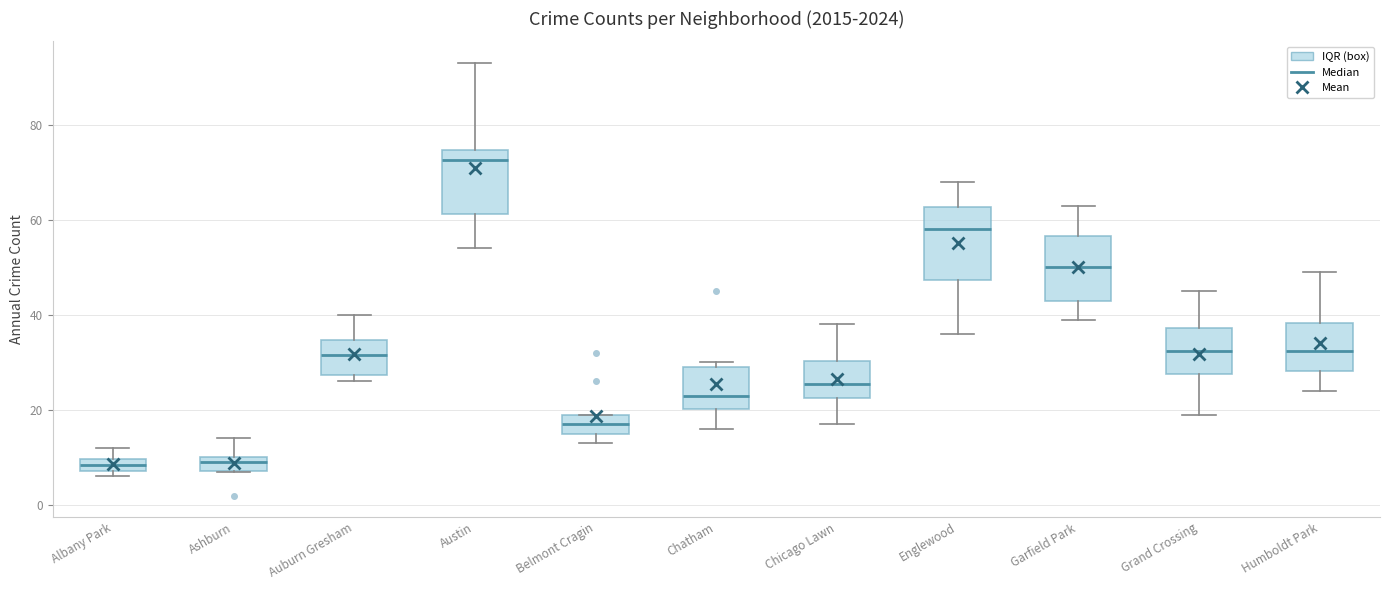

Comparing the boxes themselves (not the whiskers), which one is the tallest?

Englewood